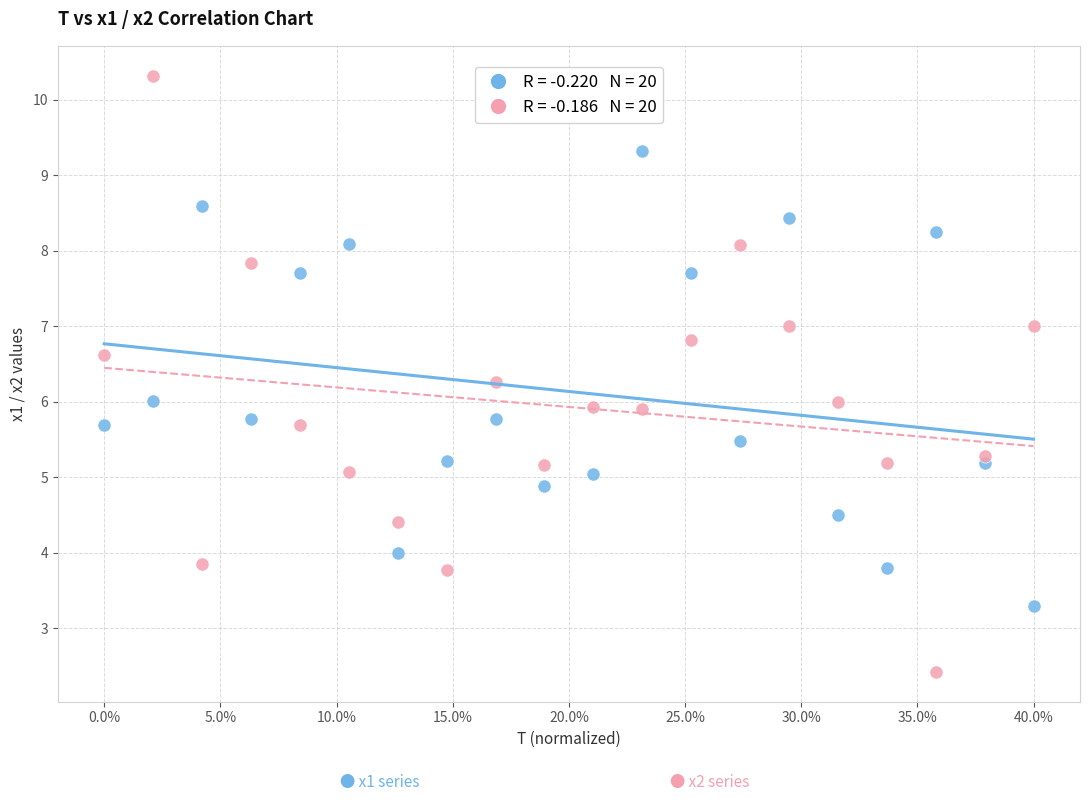

Across all data points, what is the range of X values (max minus min)?

40.0